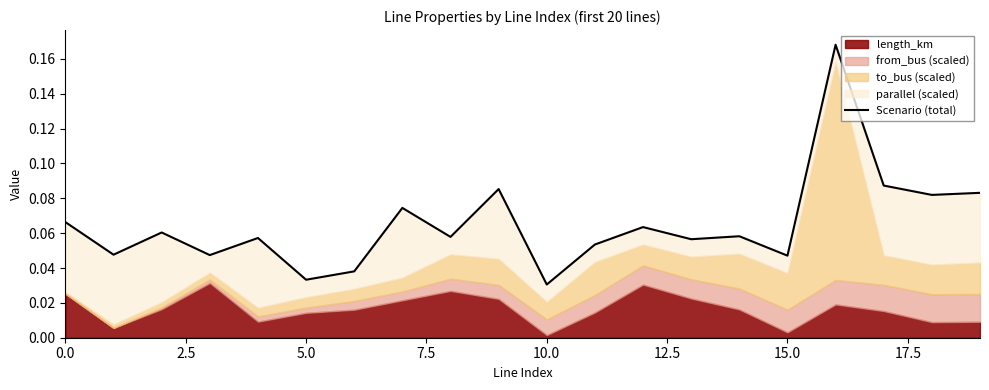

What position from the right is 11?

9